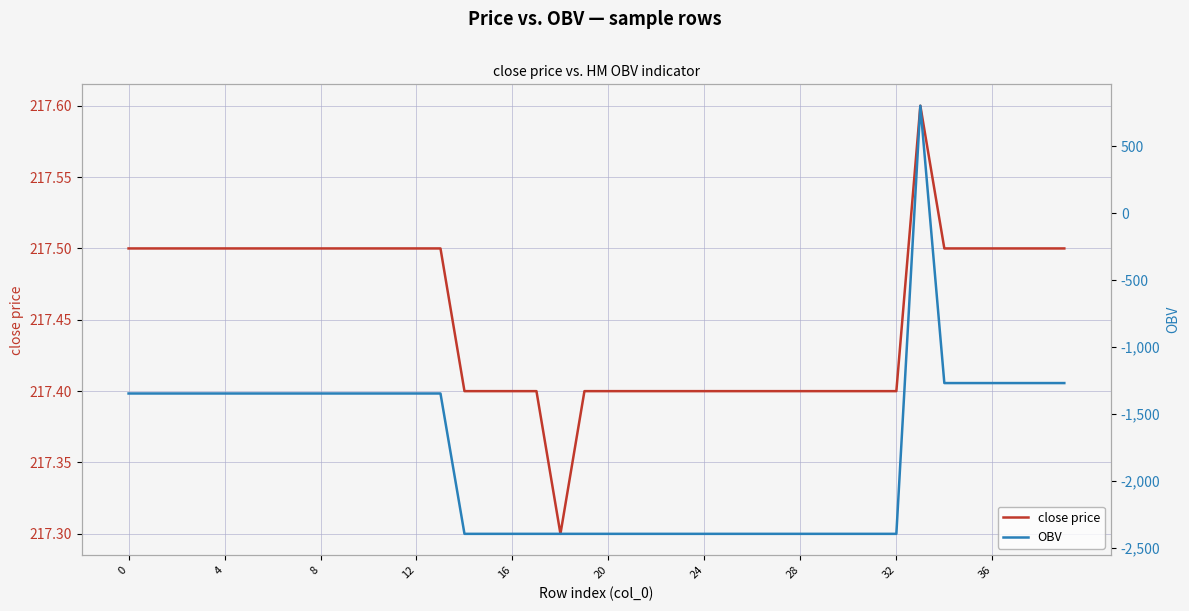

Where does the OBV series first go above -1346?

33